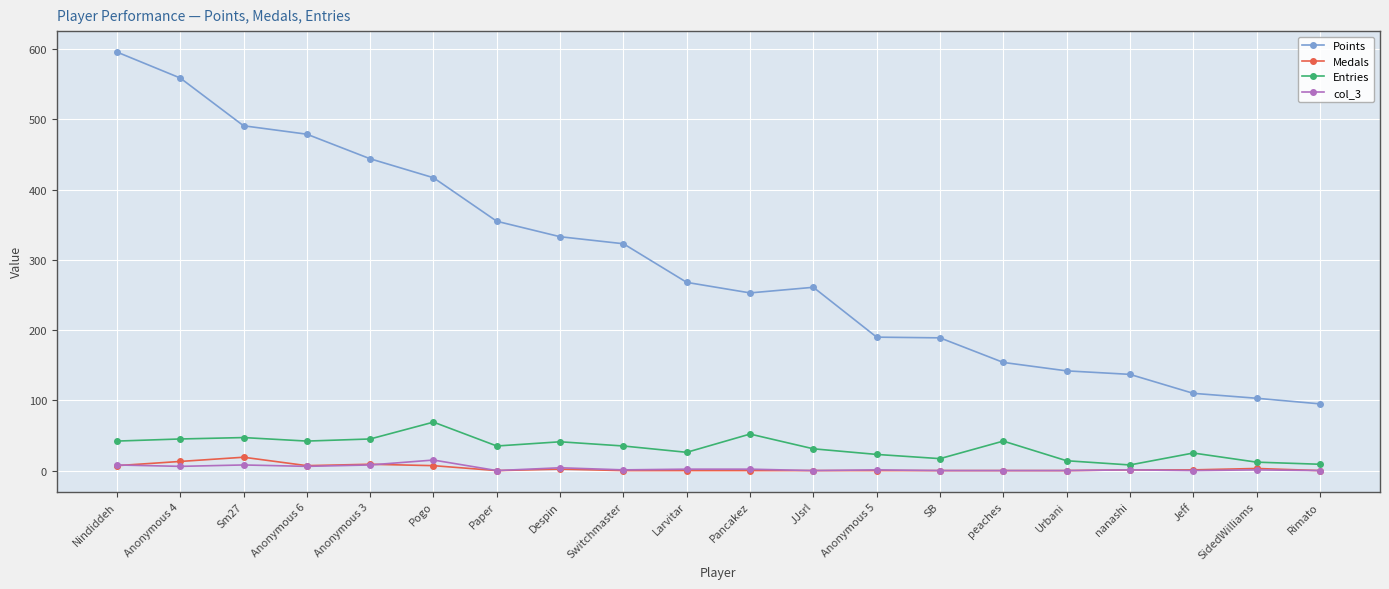

Is it true that Points equals 154 at peaches?

True